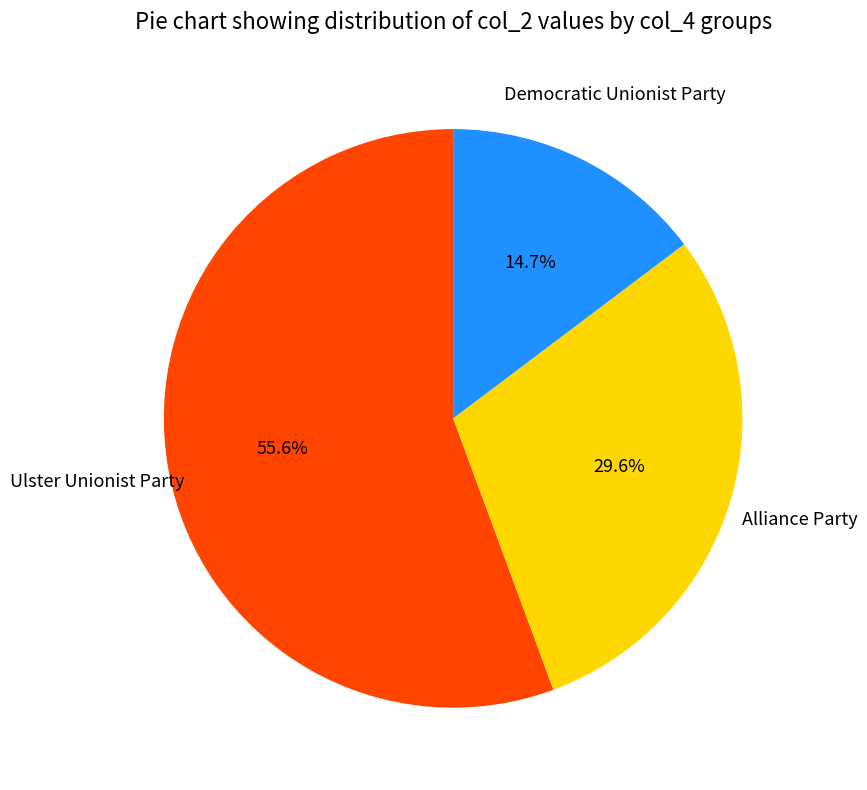

Is there a majority slice in this chart?

Yes